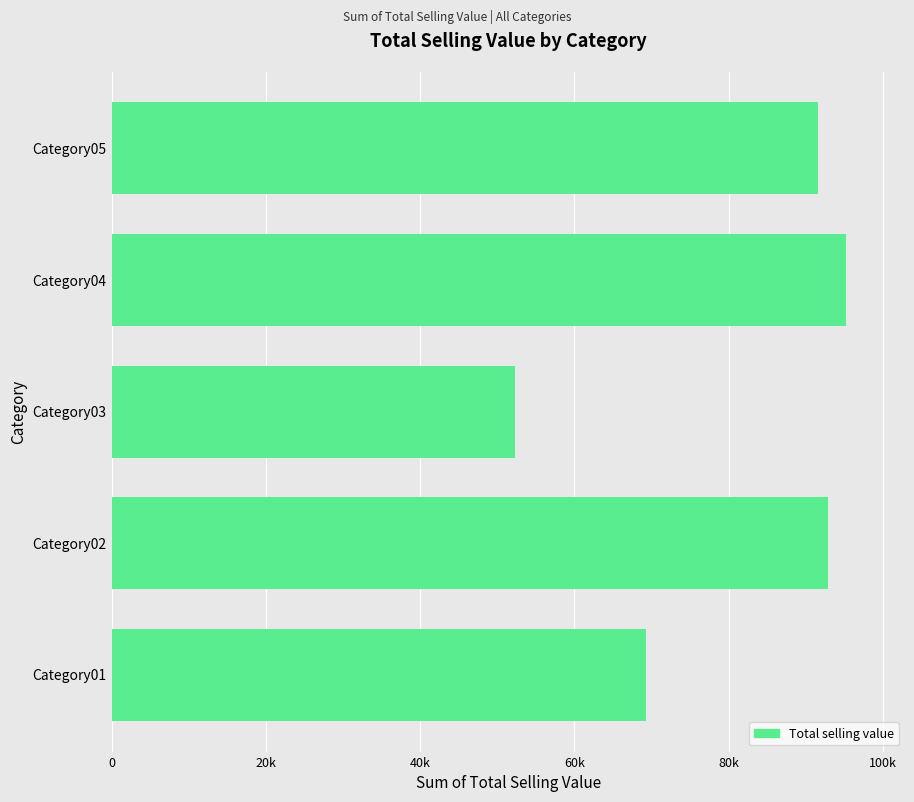

Are the bars horizontal?

Yes